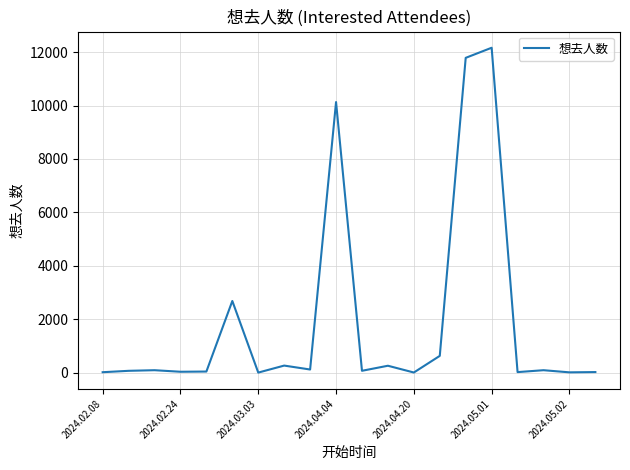

What is the difference between the maximum and minimum values?

12154